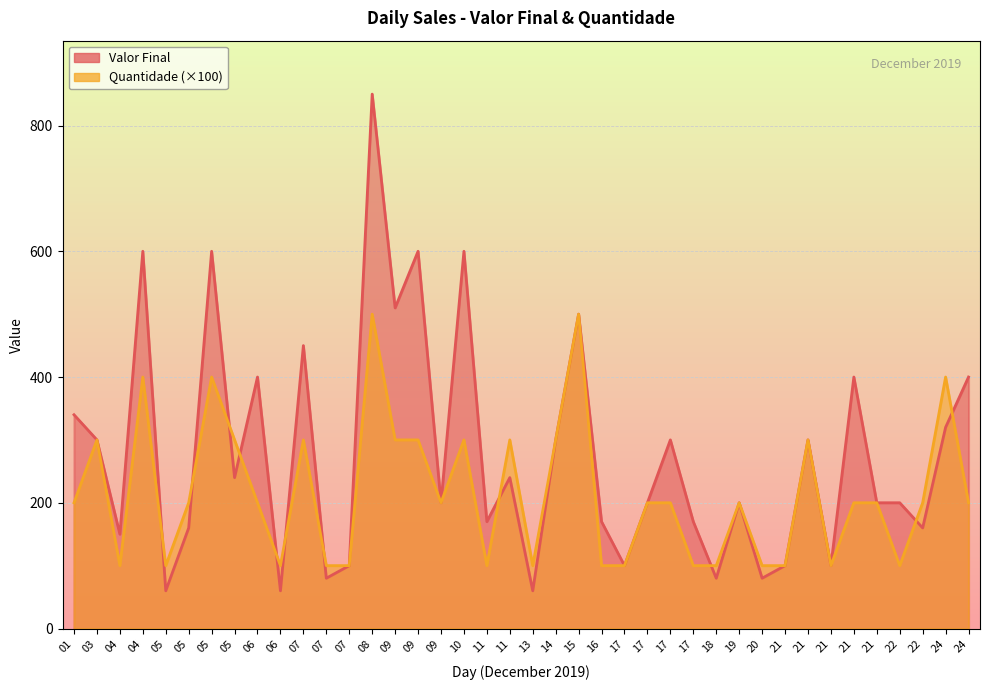

Which series has the widest spread of values?

Valor Final